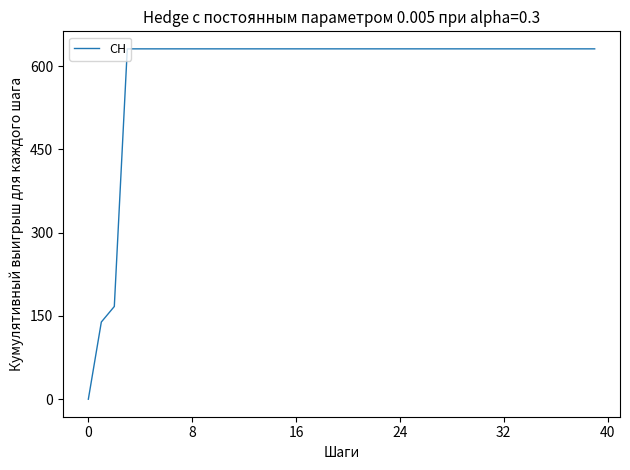

How many distinct data groups are displayed?

1